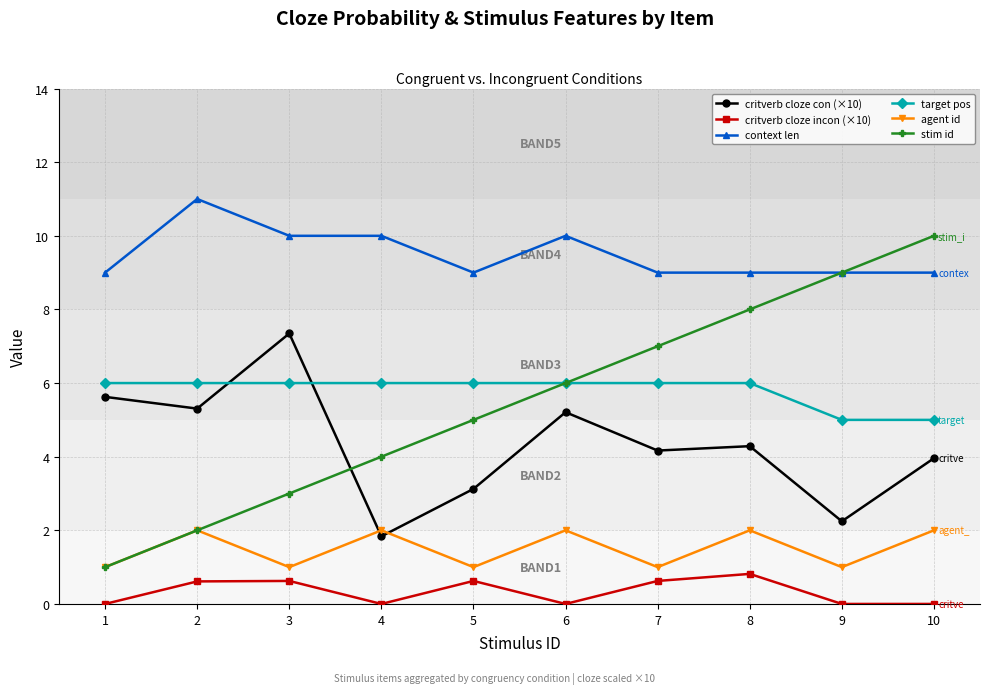

Which series has the largest total across all categories?

context len